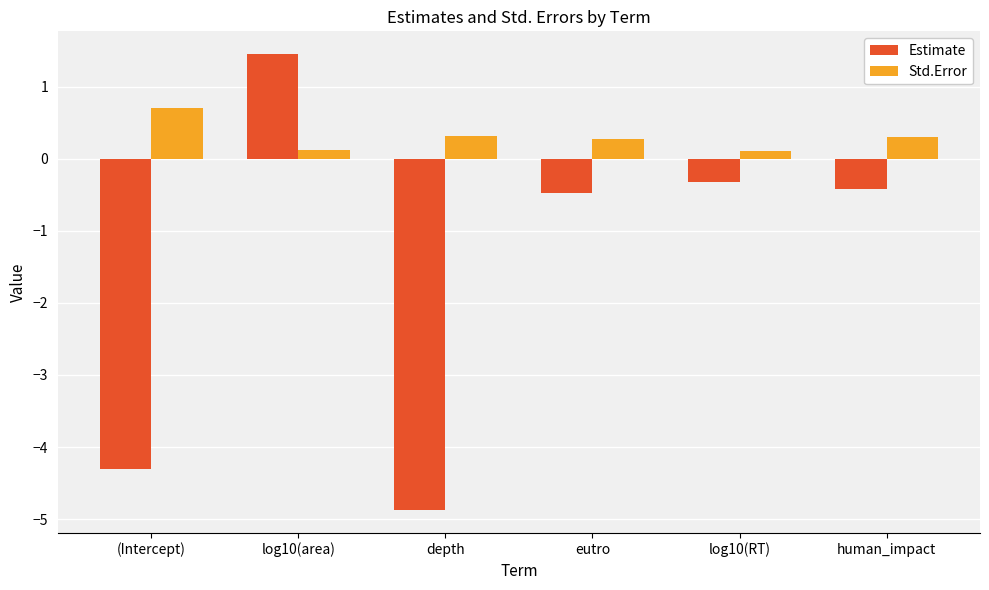

Reading left to right, what are all the values shown in this chart?

Estimate: (Intercept)=-4.3	log10(area)=1.5	depth=-4.9	eutro=-0.5	log10(RT)=-0.3	human_impact=-0.4
Std.Error: (Intercept)=0.7	log10(area)=0.1	depth=0.3	eutro=0.3	log10(RT)=0.1	human_impact=0.3